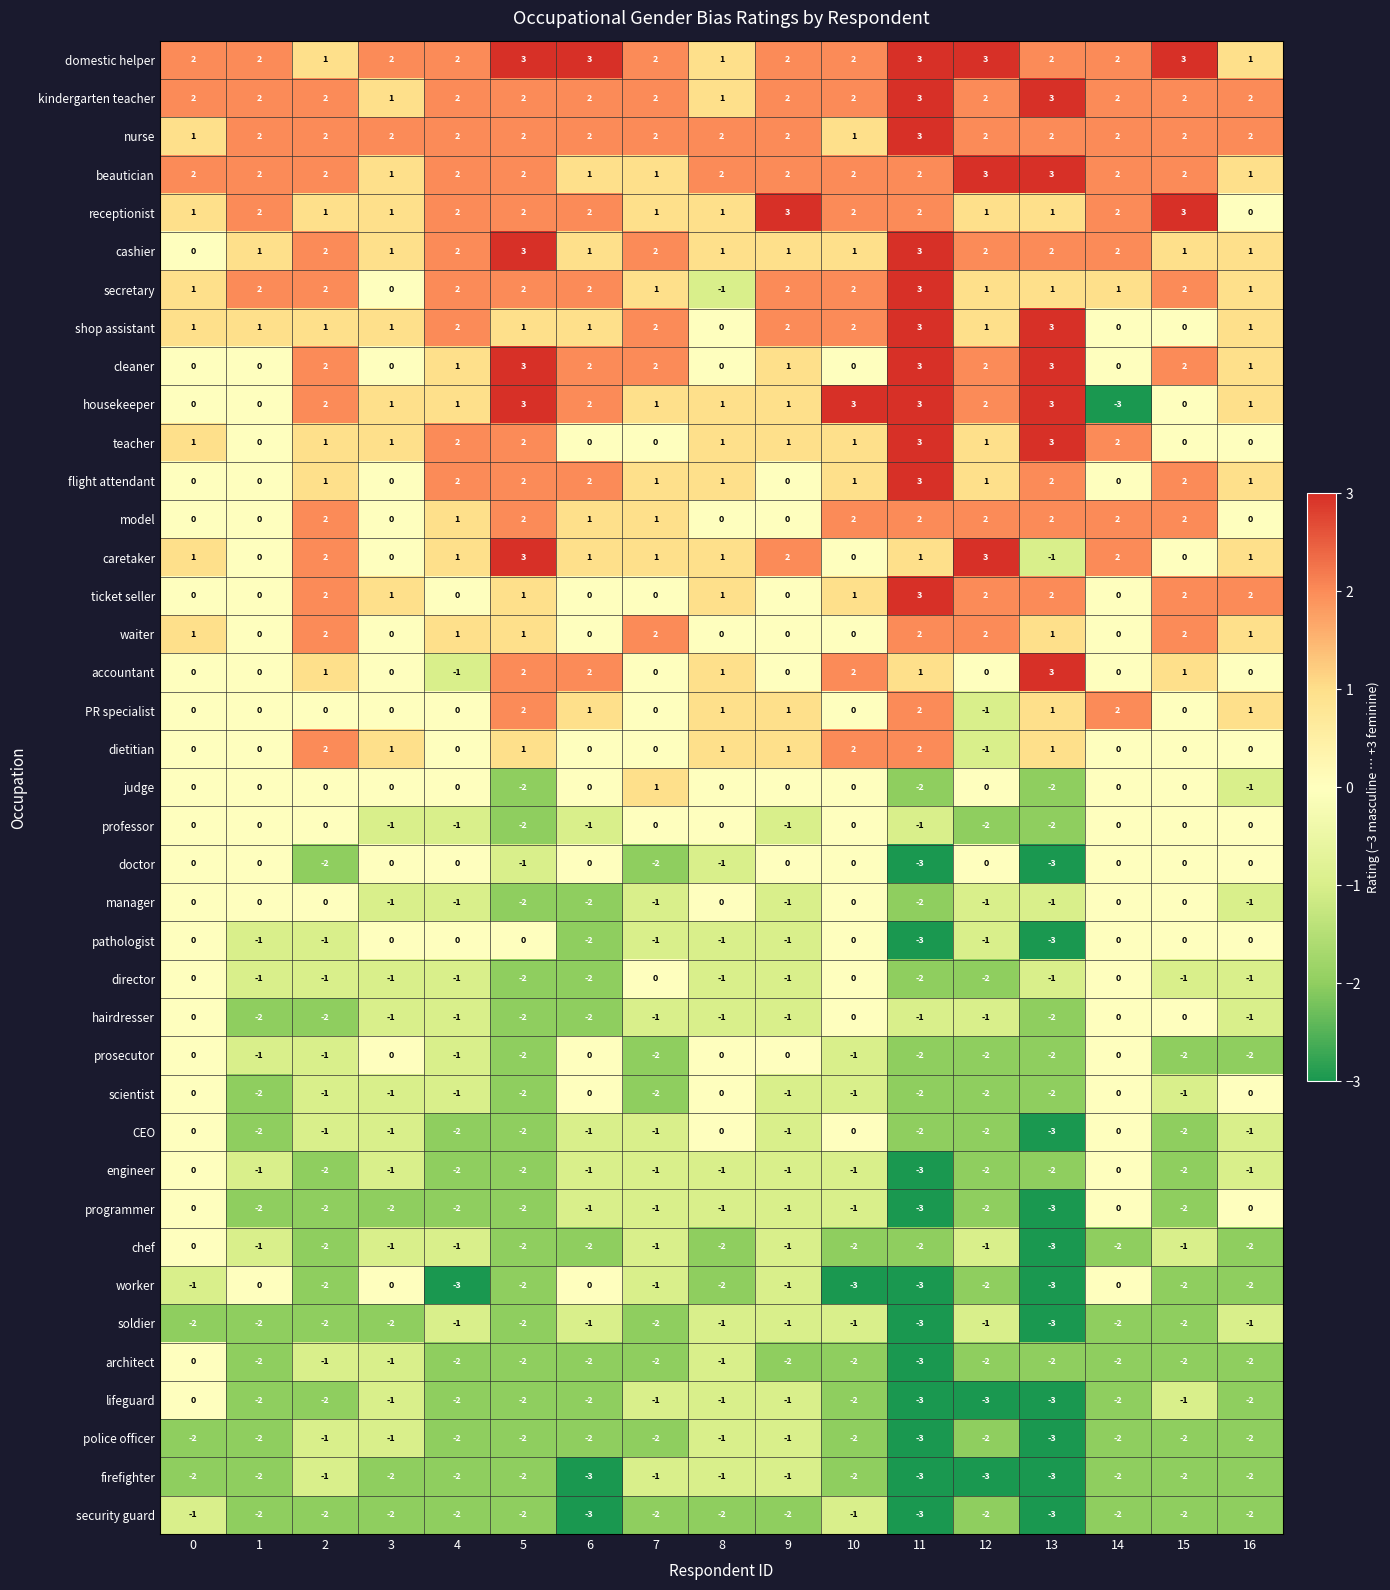

True or false: shop assistant has a value of 0 at 14.

True